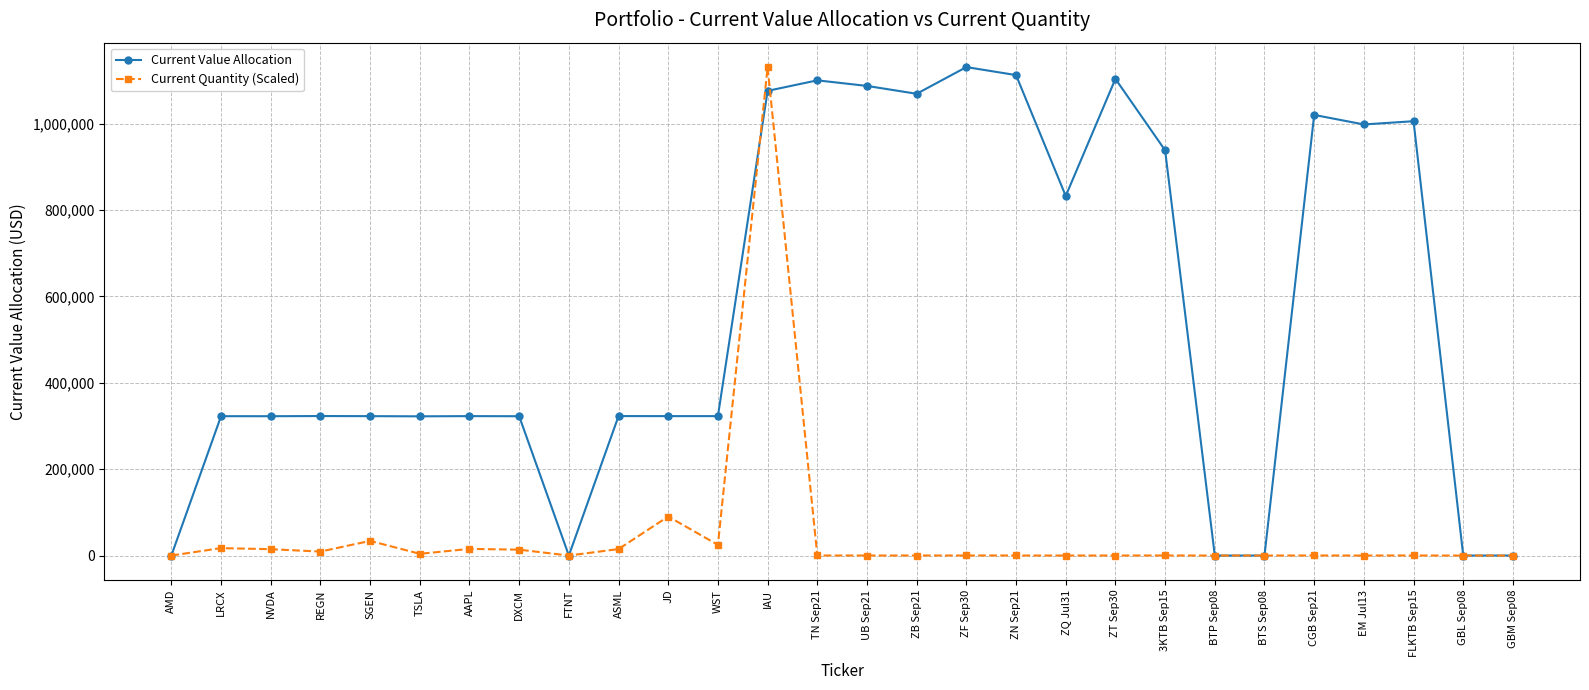

At which category is the sum across all series the highest?

IAU